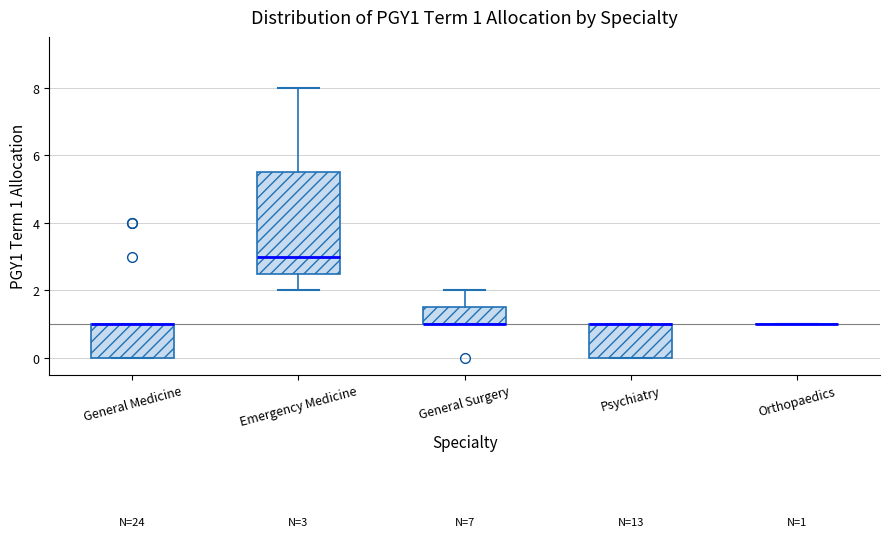

Comparing the boxes themselves (not the whiskers), which one is the tallest?

Emergency Medicine